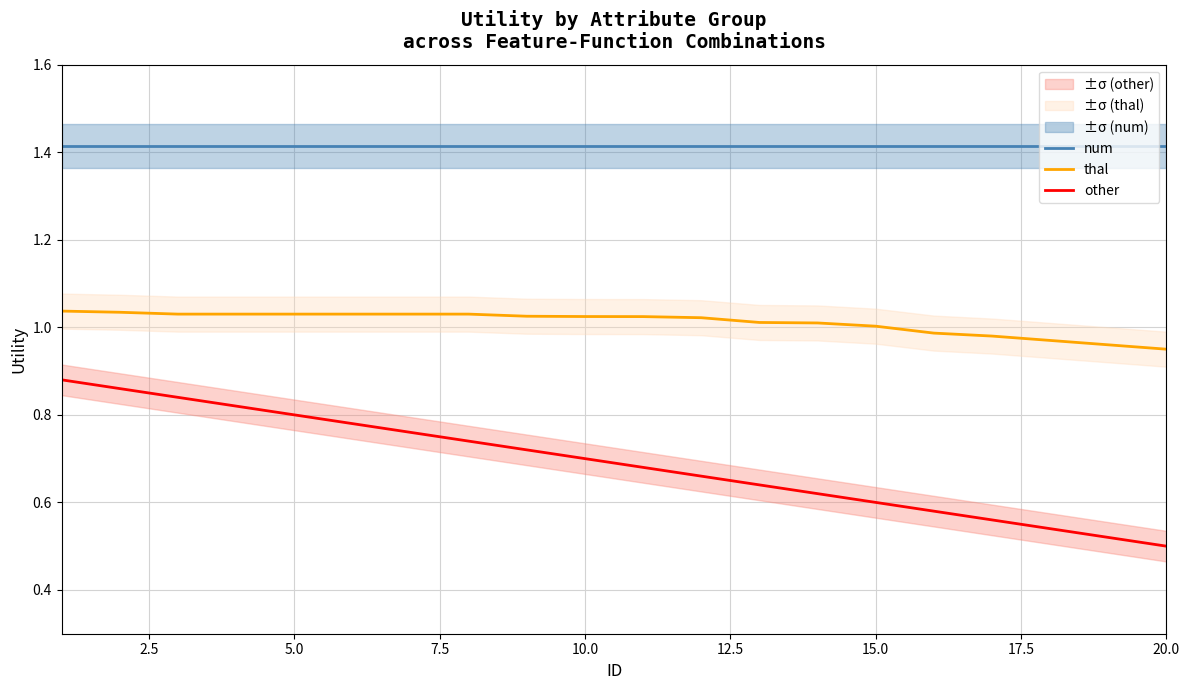

True or false: other and num cross at least once.

False